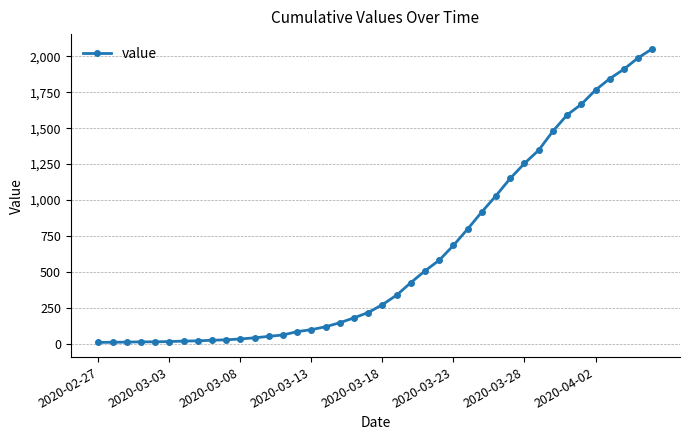

What is the maximum value shown in the chart?

2052